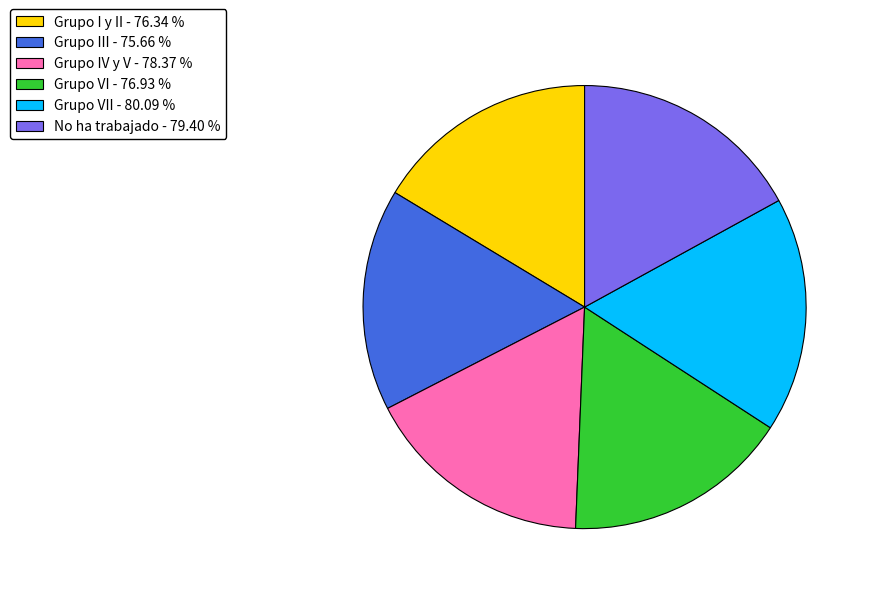

Is there a majority slice in this chart?

No